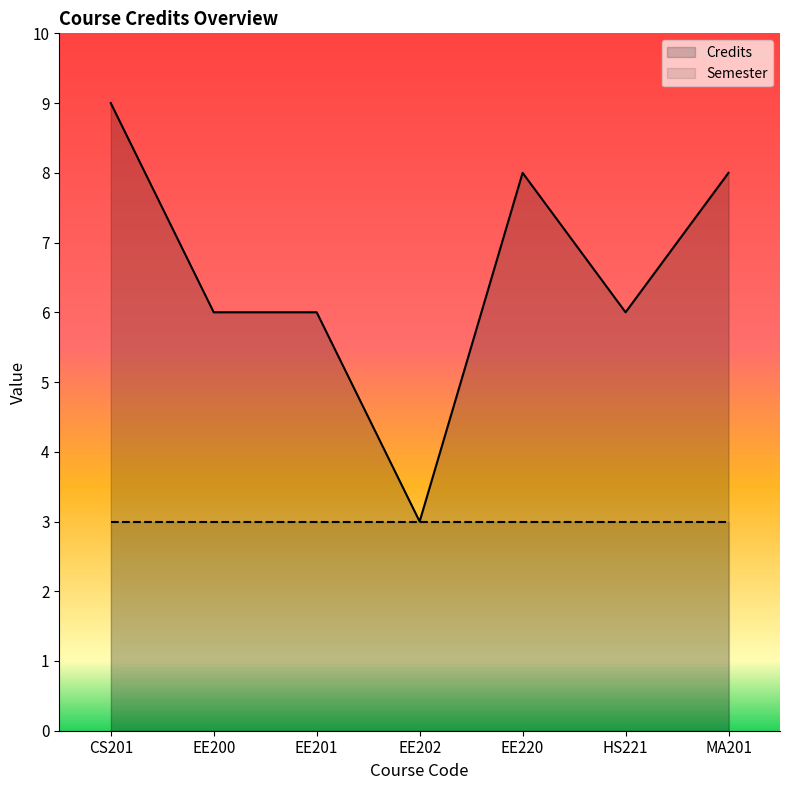

List the series in order of their peak value, highest first.

Credits, Semester